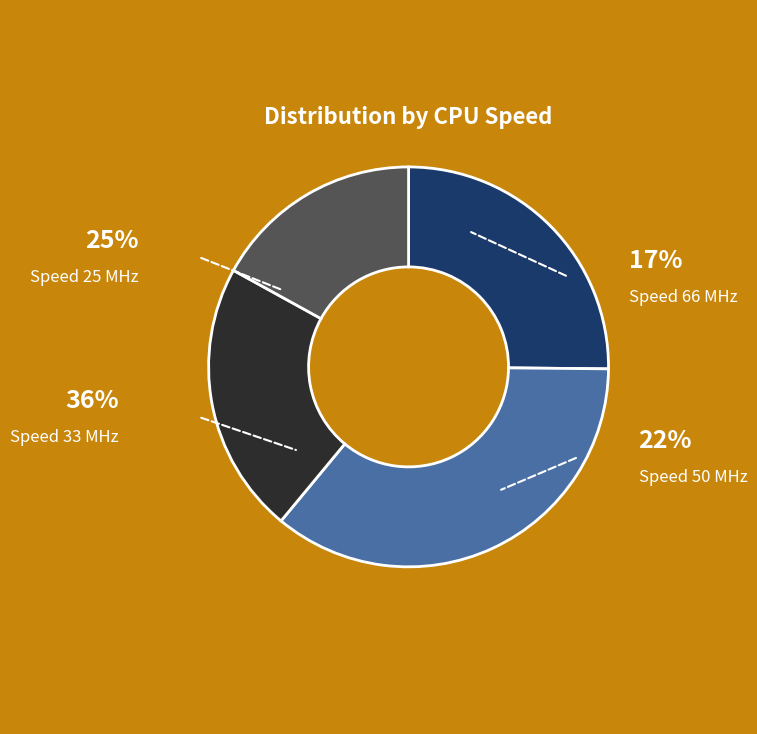

Which category has the smallest portion of the pie?

66